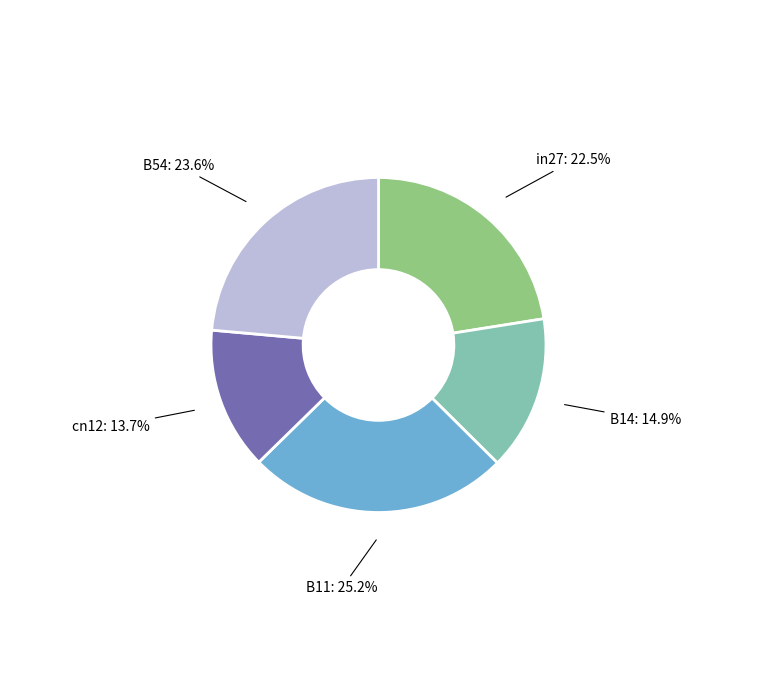

What is the ratio of the value at B11 to the value at in27?

1.1